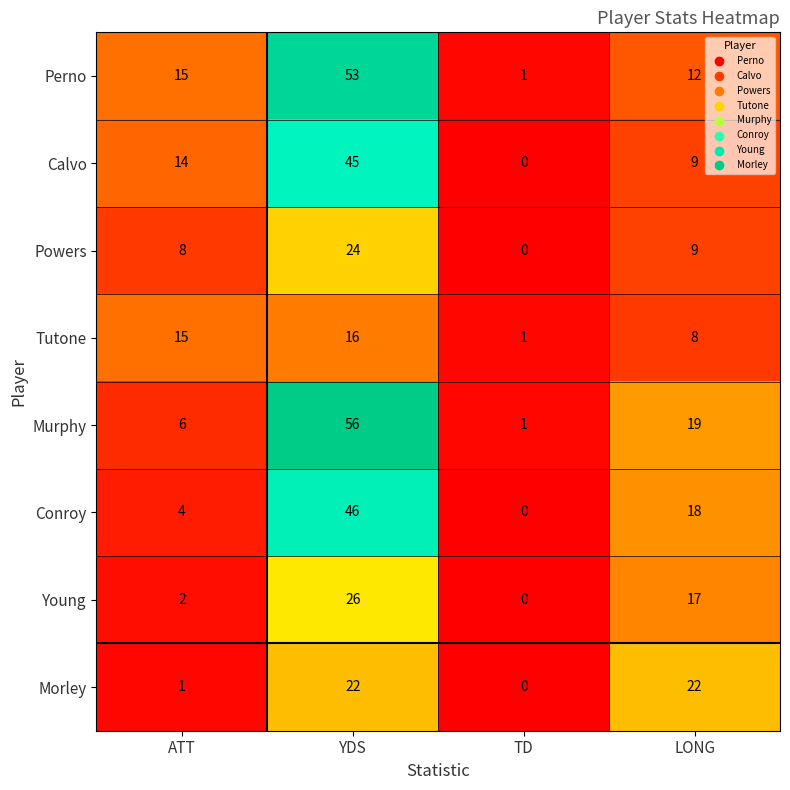

What is the difference between the second highest and minimum values in the Conroy series?

18